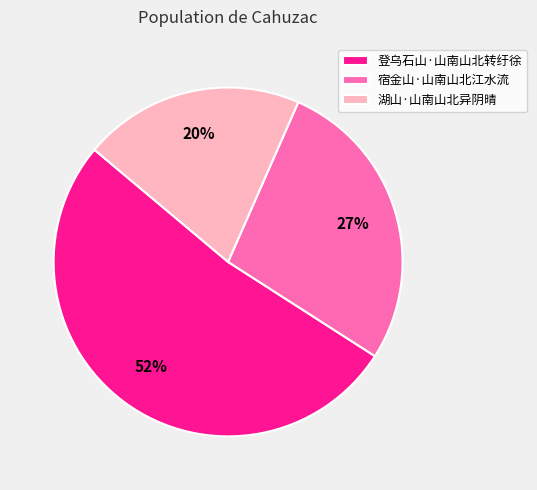

Does any single category account for the majority?

Yes